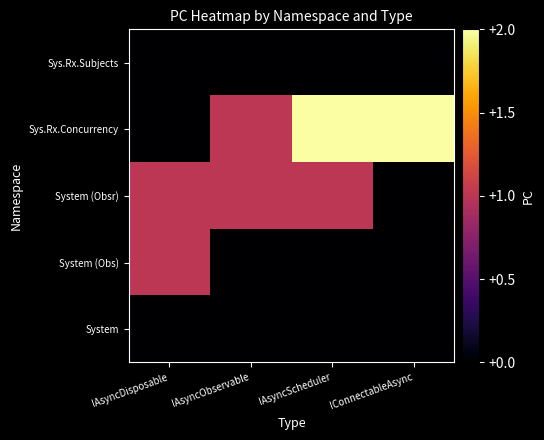

Between IAsyncScheduler and IAsyncObservable, which is larger?

IAsyncScheduler